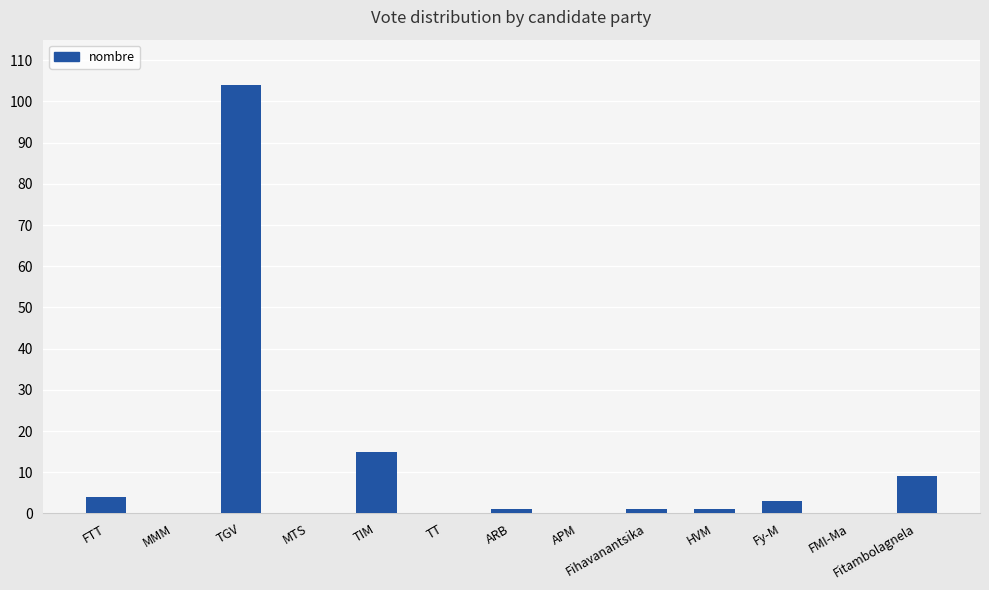

Which label corresponds to the largest value in the chart?

TGV